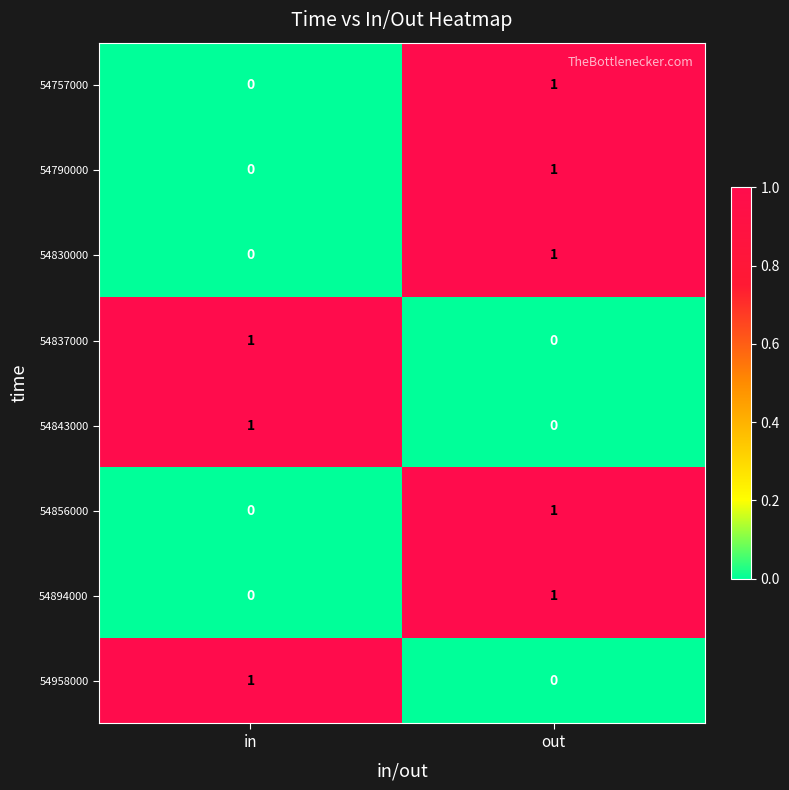

Reading left to right, transcribe all the data shown in this chart.

54757000: in=0	out=1
54790000: in=0	out=1
54830000: in=0	out=1
54837000: in=1	out=0
54843000: in=1	out=0
54856000: in=0	out=1
54894000: in=0	out=1
54958000: in=1	out=0